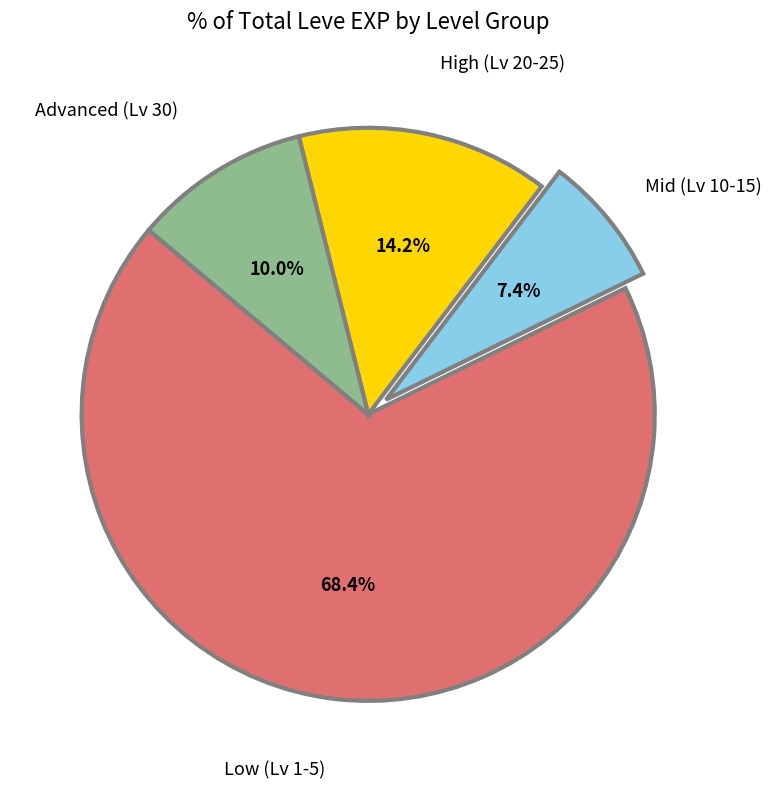

How much of the chart is everything except Low (Lv 1-5)?

31.6%